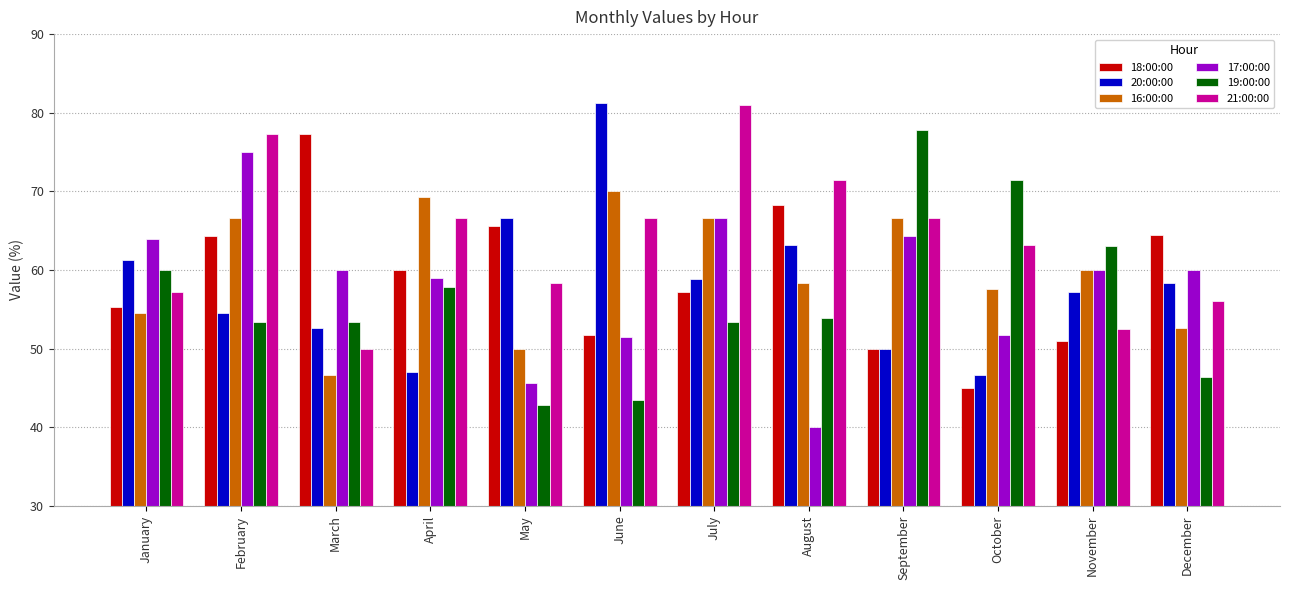

At how many categories does at least one series exceed 52?

12